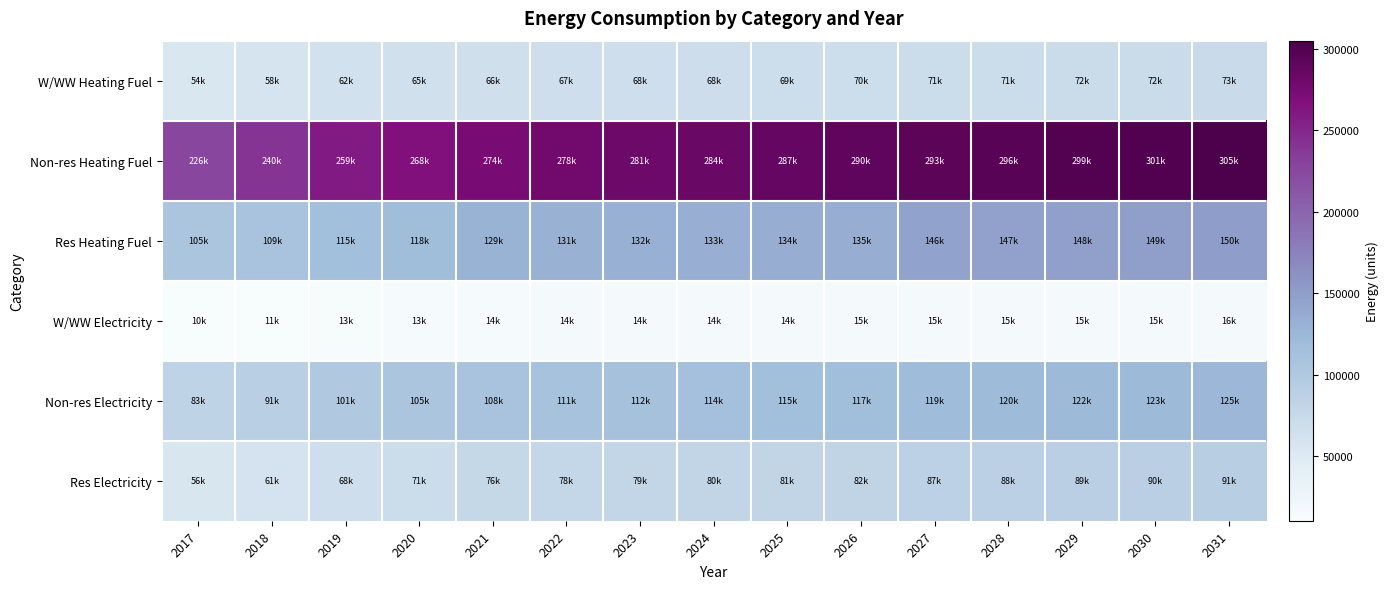

How many distinct data groups are displayed?

6